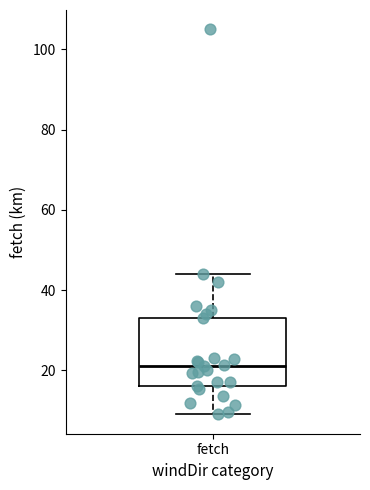

Where is the lower edge of the box for fetch on the y-axis? The values are not printed on the chart, so give them approximately, as read against the axis.

16